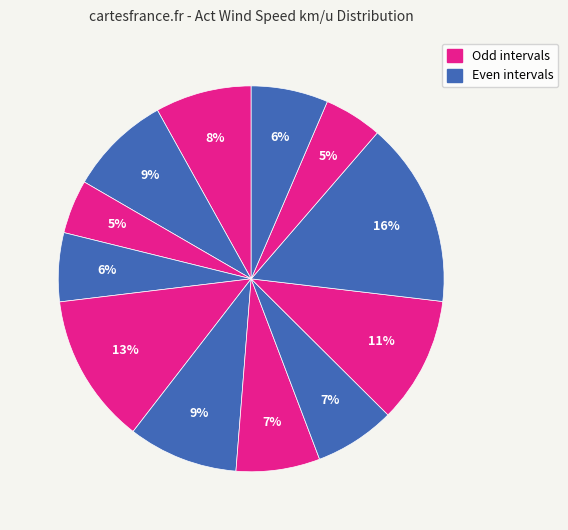

How many segments does this pie chart have?

12